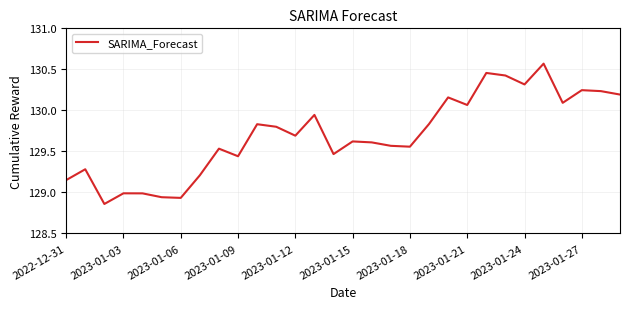

How many values exceed 129?

25